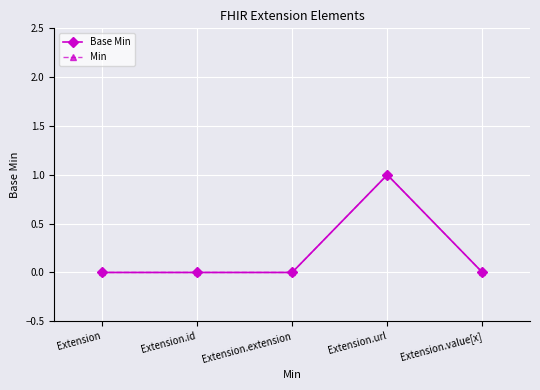

At which label is Base Min closest to 0?

Extension